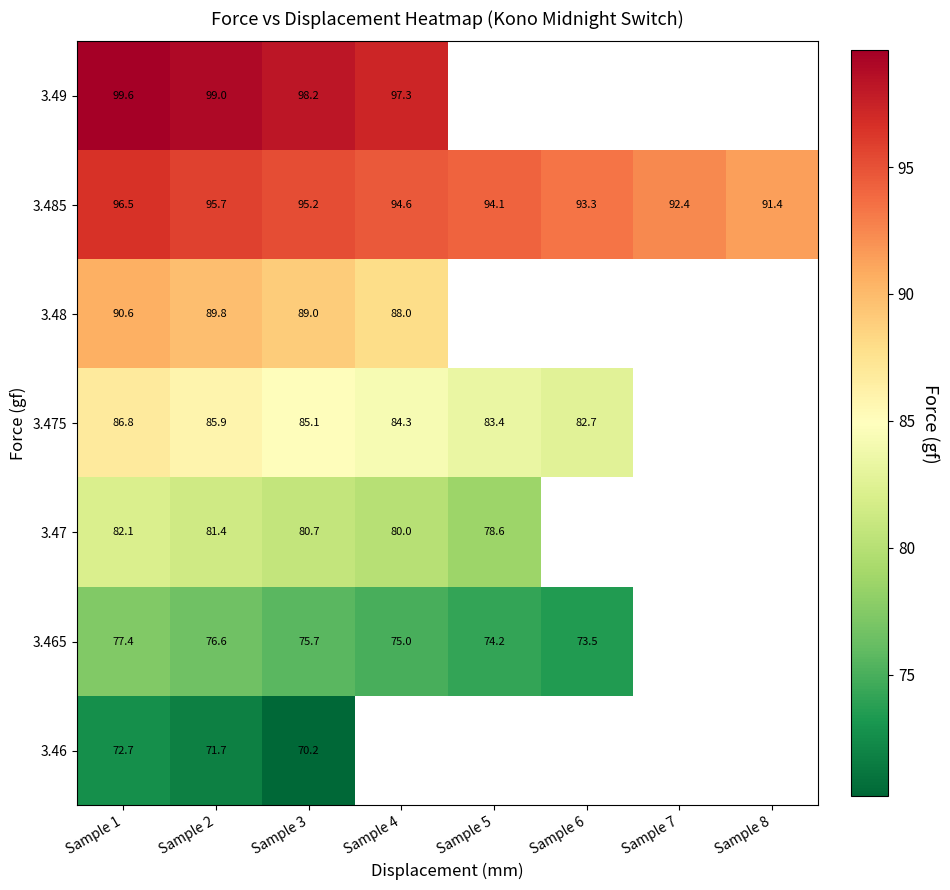

At which category does the chart reach its minimum across all series?

Sample 3